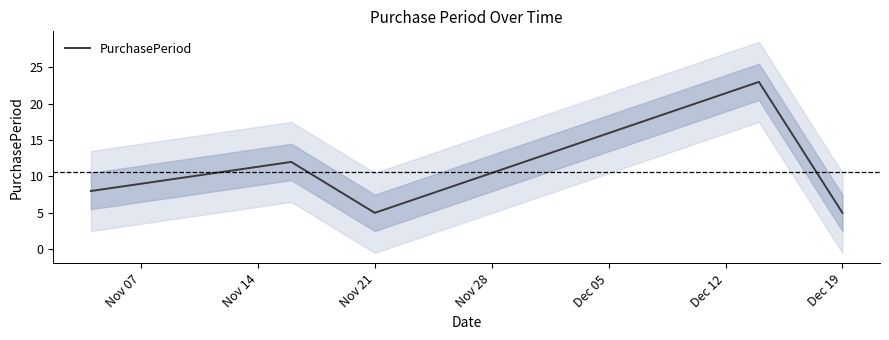

The PurchasePeriod series shows 8 at Dec 19. True or false?

False